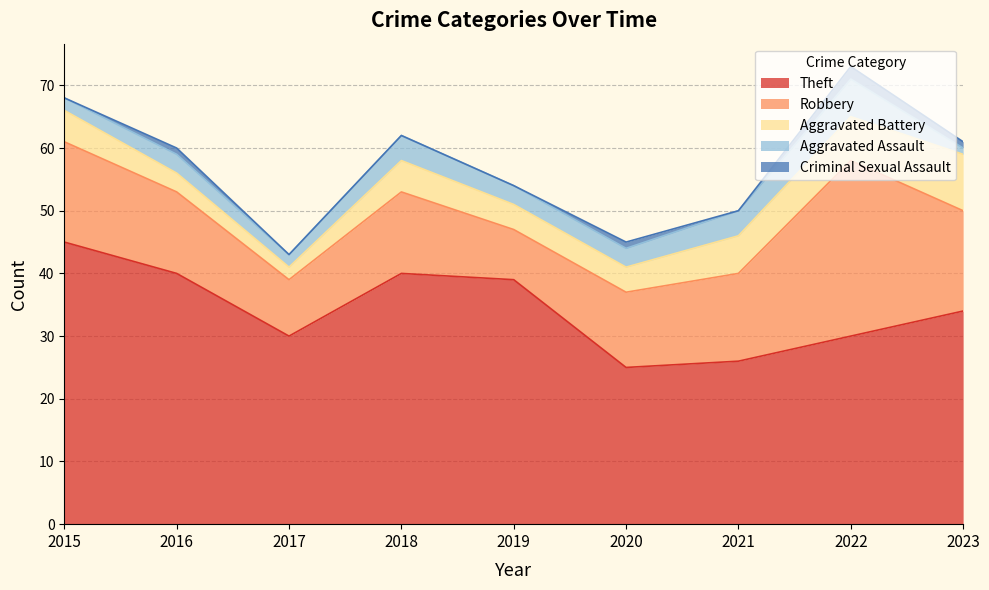

At which label is Aggravated Battery closest to 5?

2015